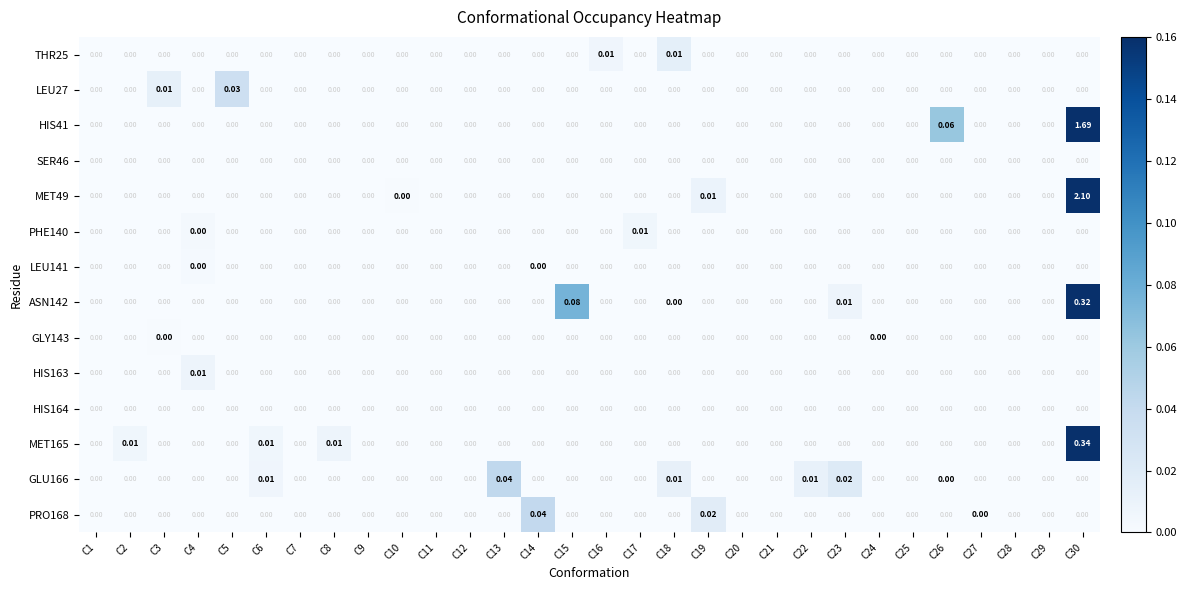

Which series has the largest range (max minus min)?

MET49